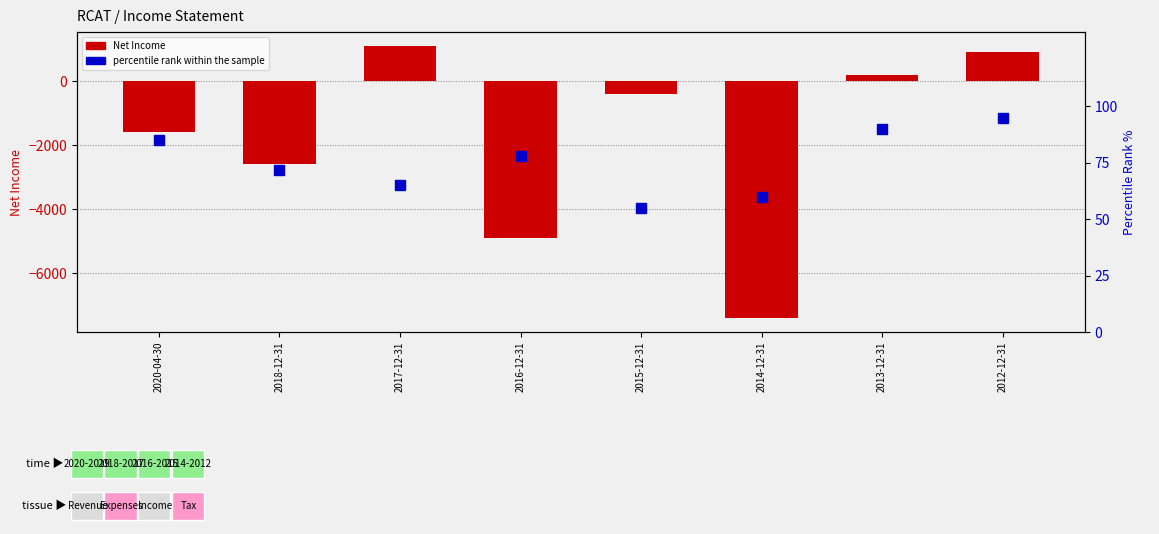

What is the smallest value displayed?

-7400